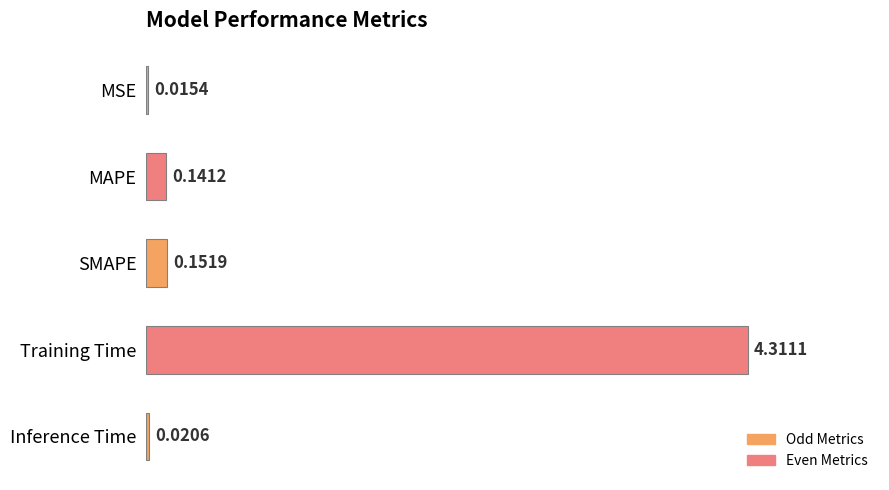

Where is the data nearest to the value 2?

SMAPE